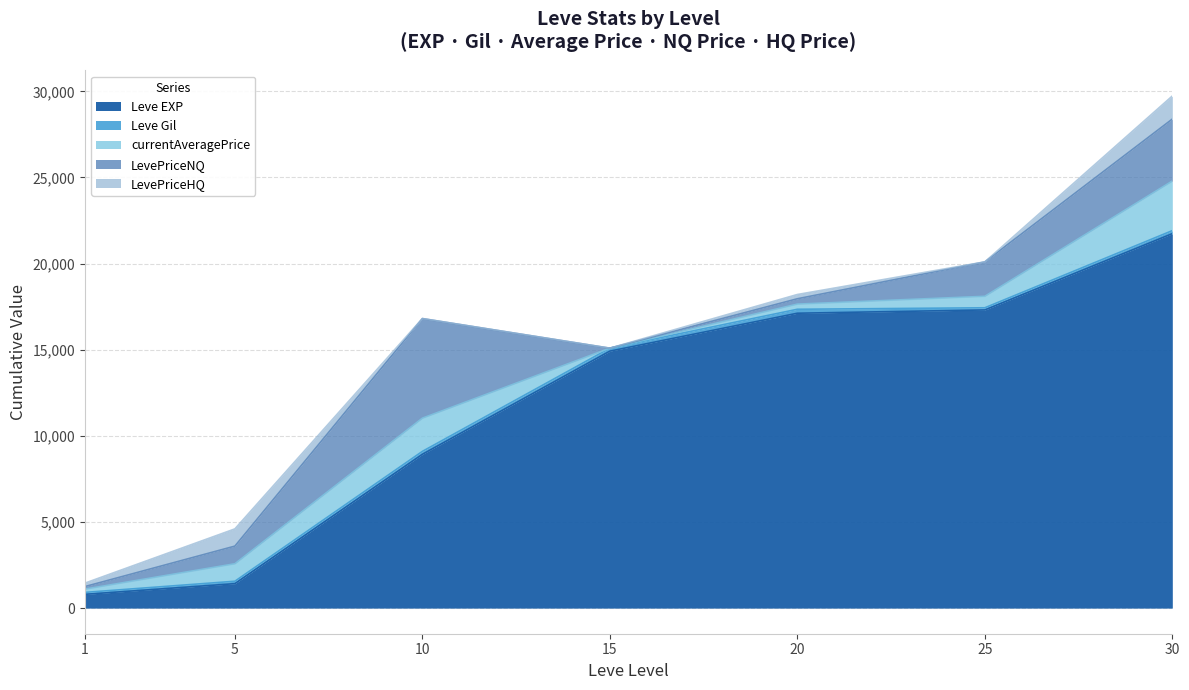

After their last crossing, which series has the higher values: Leve Gil or currentAveragePrice?

currentAveragePrice